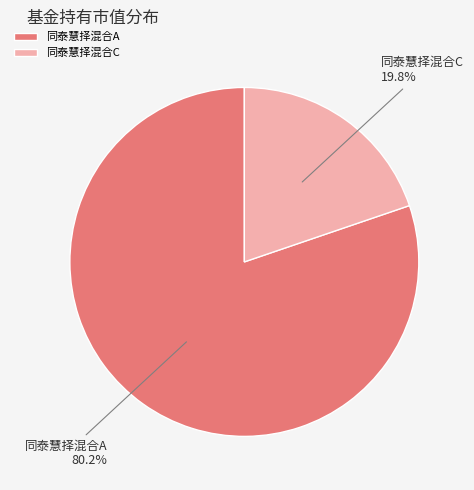

Which has a higher value, 同泰慧择混合C or 同泰慧择混合A?

同泰慧择混合A